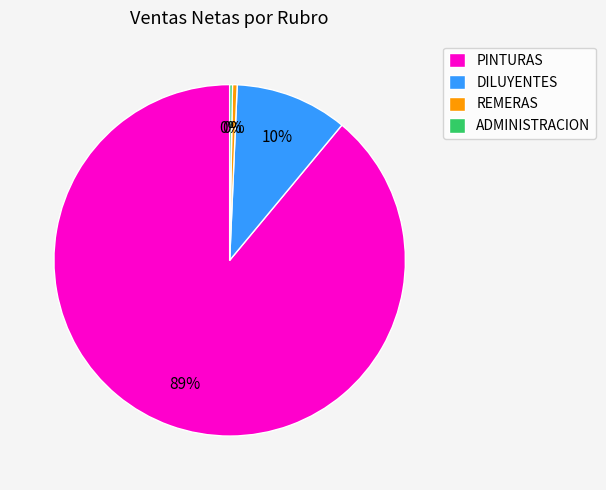

Is it true that PINTURAS is 82% of the pie?

False